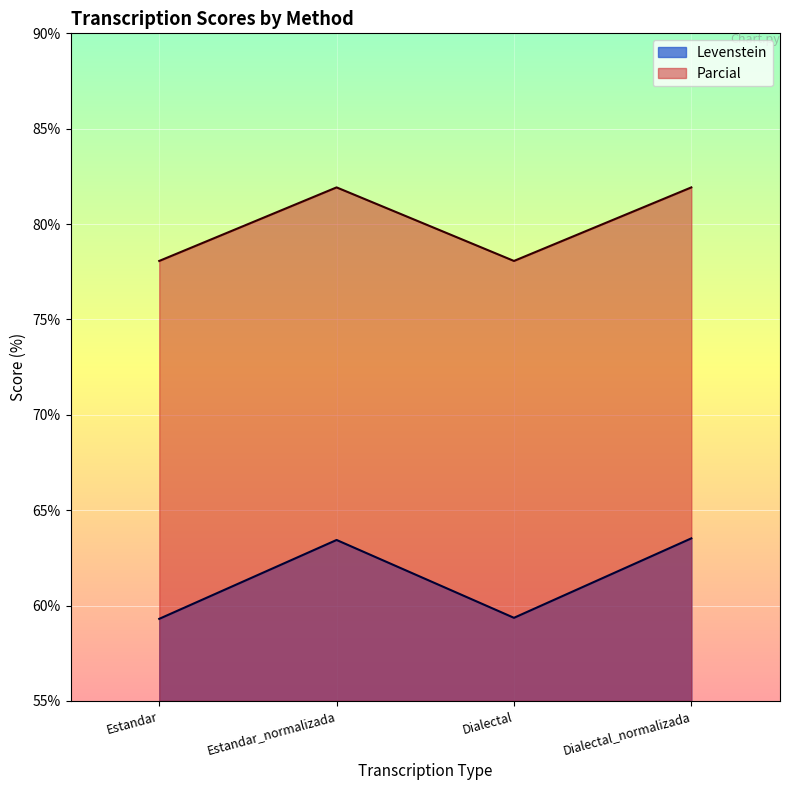

How many lines are shown in the chart?

2